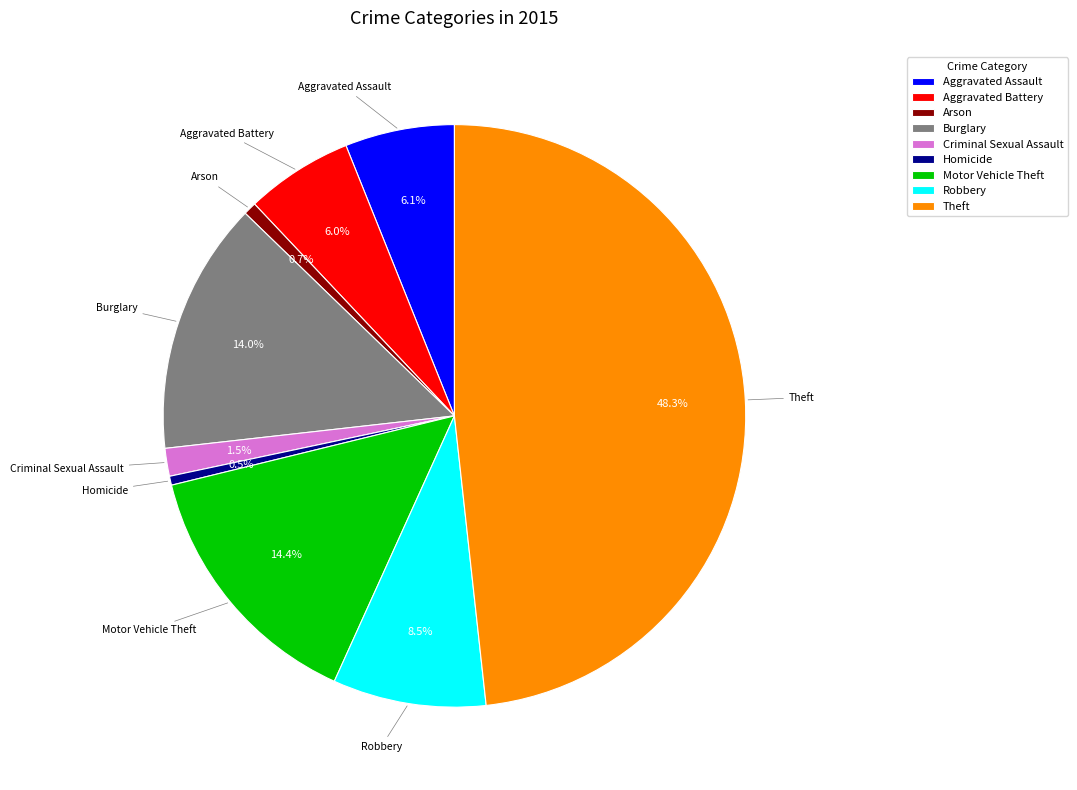

How much of the chart is everything except Robbery?

91.5%